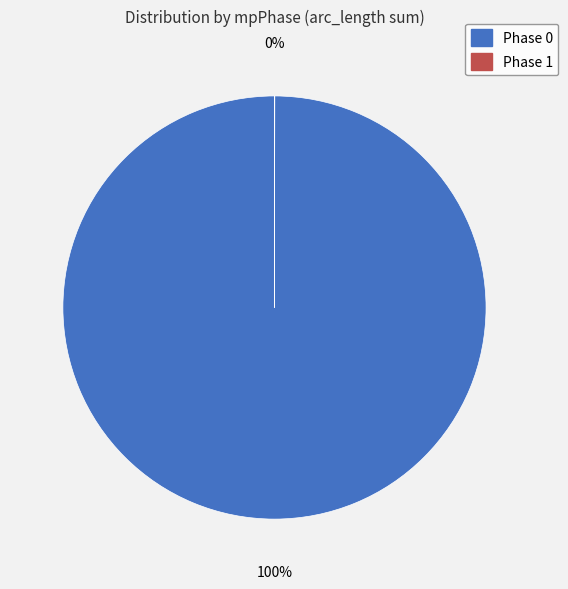

Does any single category account for the majority?

Yes